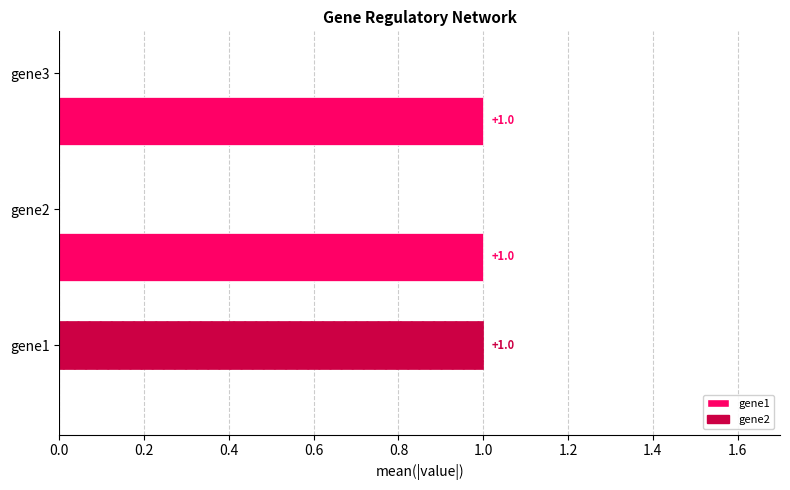

Count the gene1 values in the range 0 to 1.

3